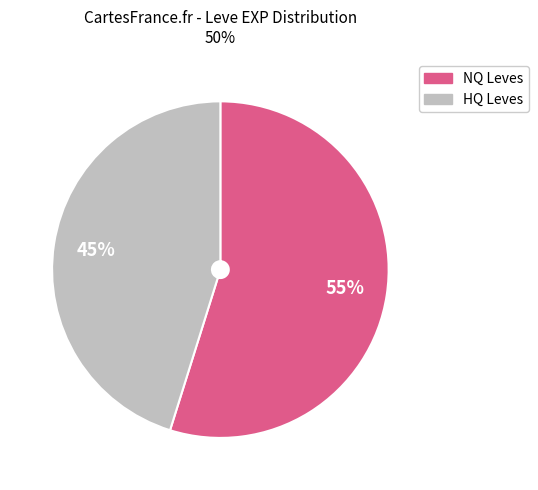

Count the number of slices in the pie.

2